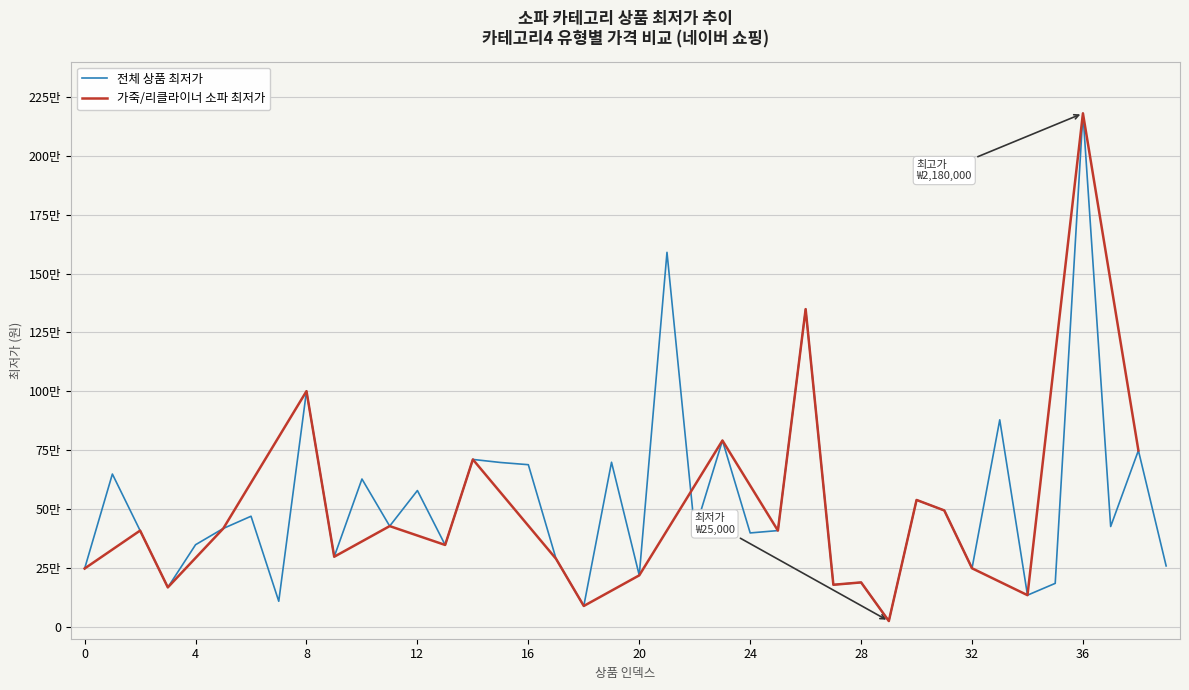

What is the sum of the values at 25 and 0?

657000